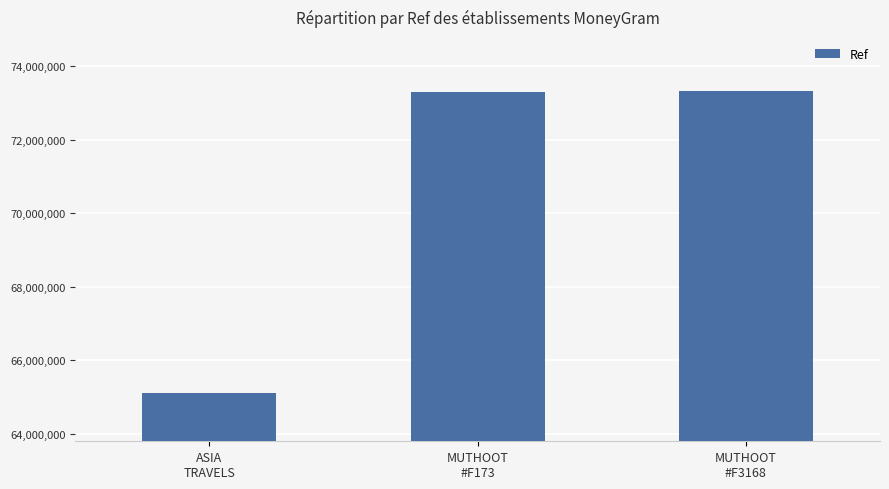

What is the approximate value at MUTHOOT
#F173, to the nearest 50?

73304050